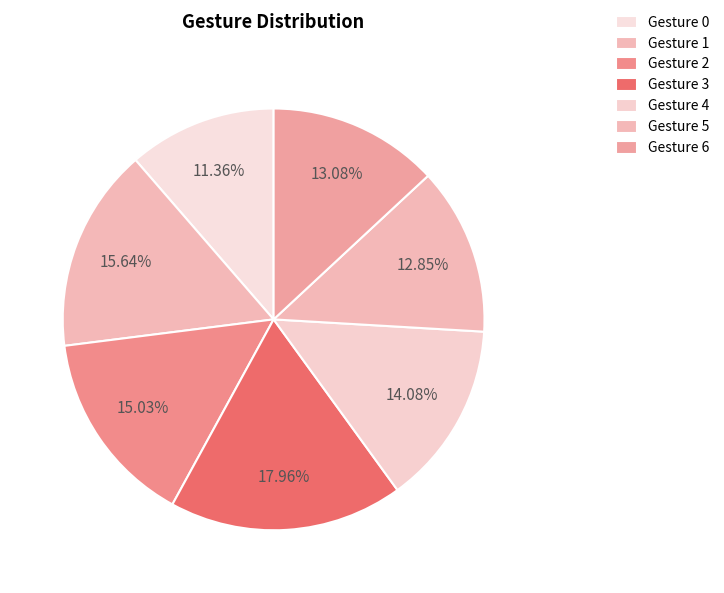

Does Gesture 4 account for over 50% of the chart?

No